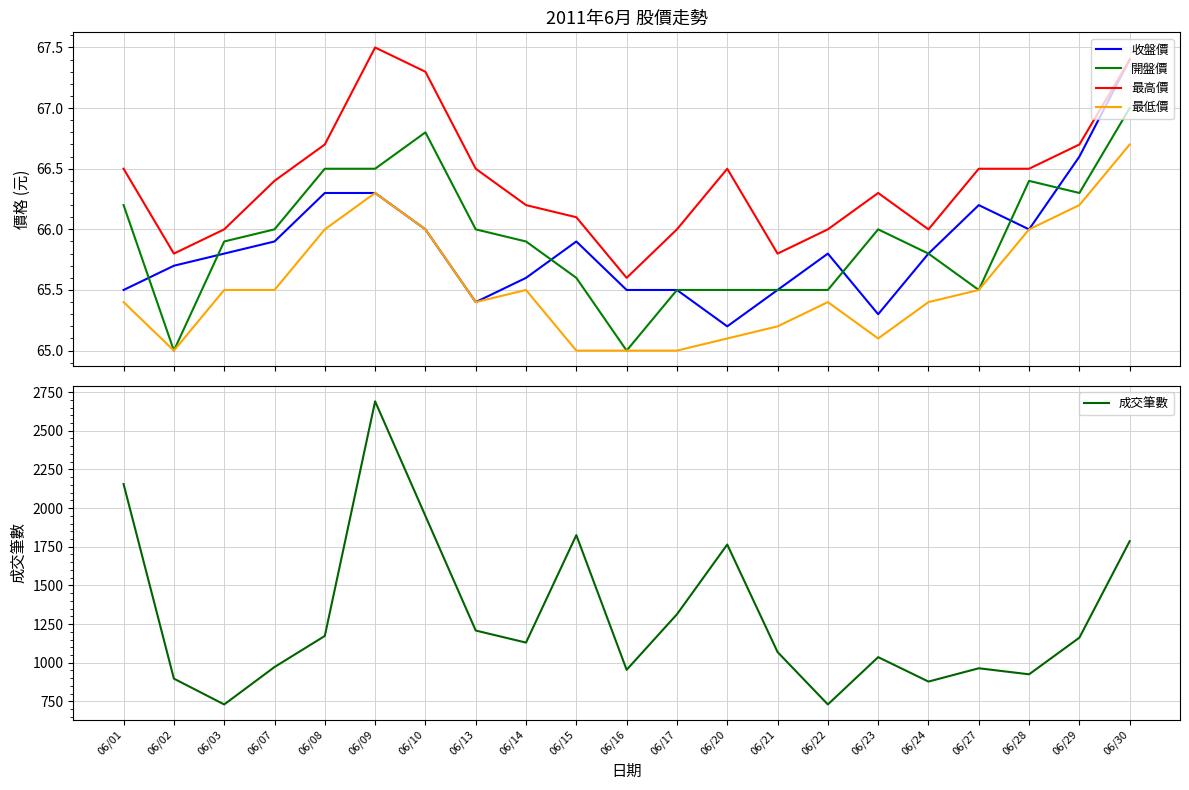

What is the difference between the highest and lowest values at 06/20?

1698.9